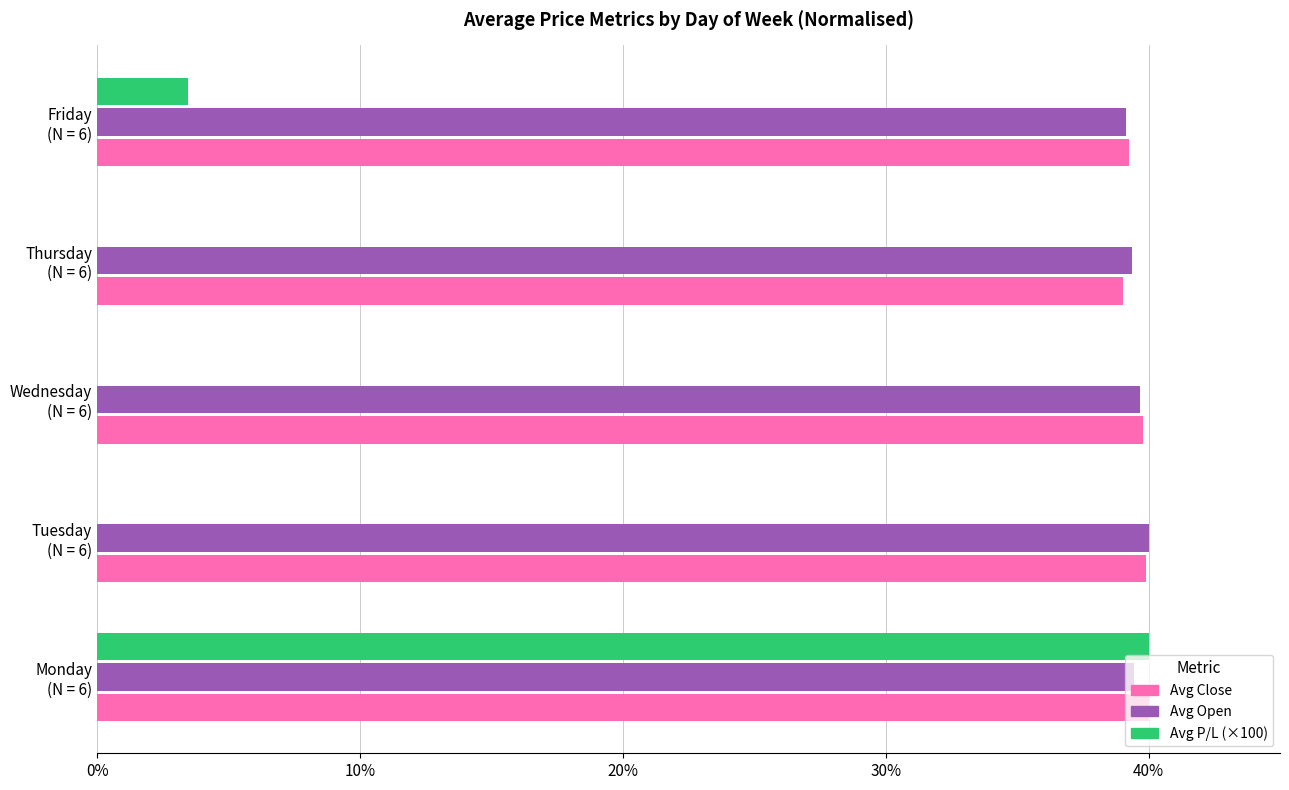

What is the average value of the Avg P/L (×100) series?

1.4